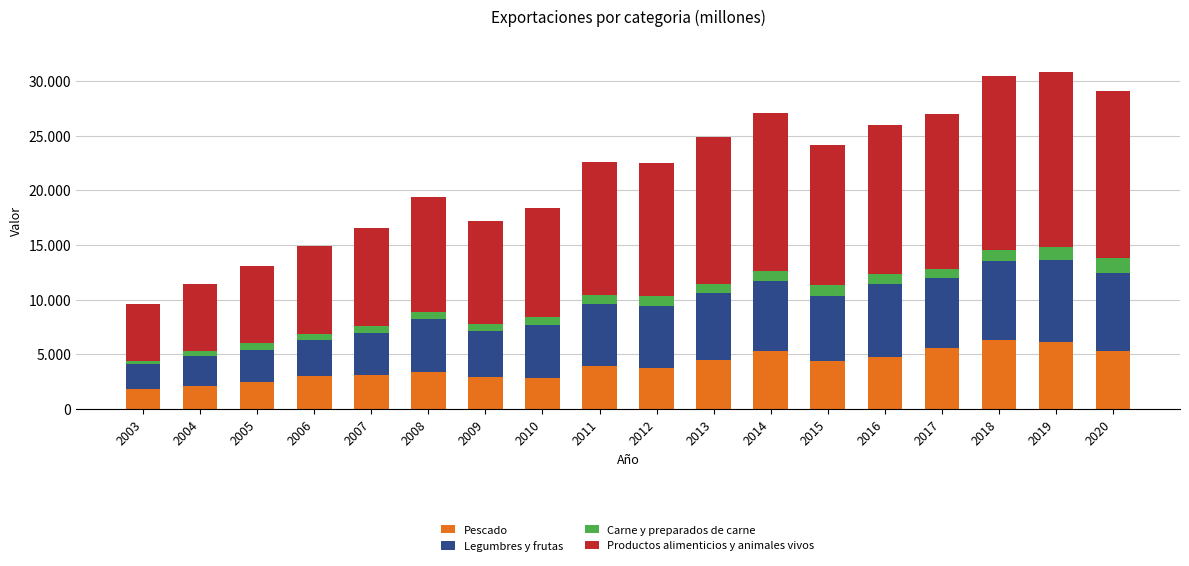

Which series has the largest total across all categories?

Productos alimenticios y animales vivos